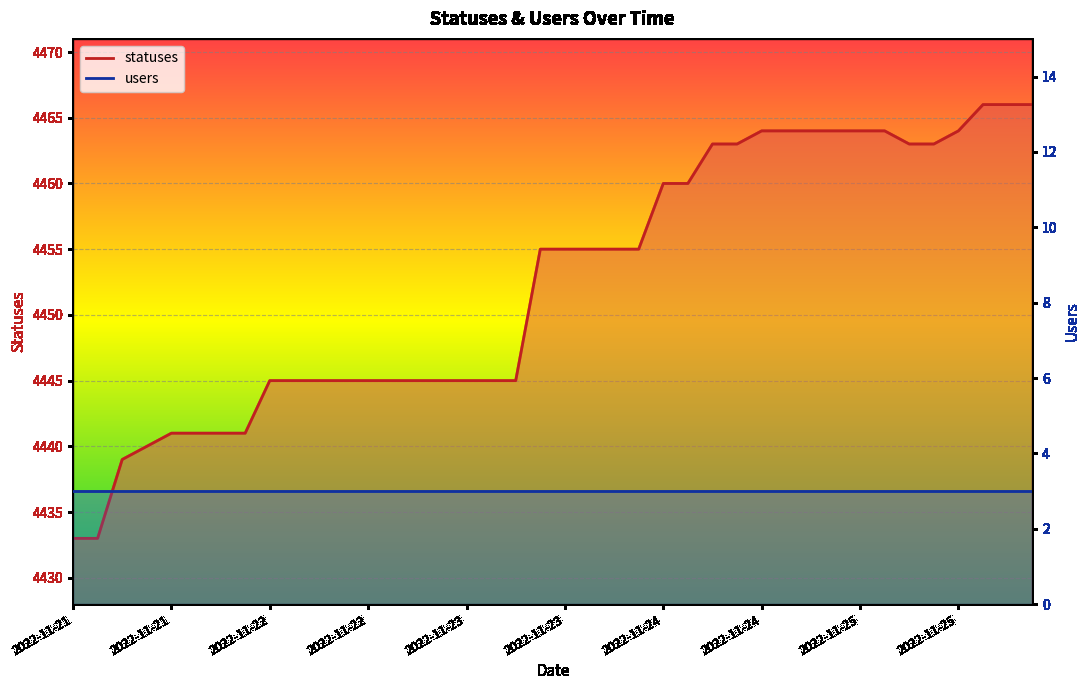

The value at 2022-11-24 is 4460. True or false?

True